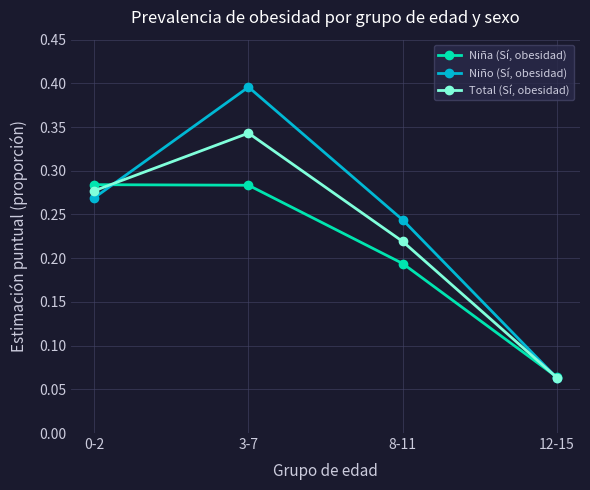

What is the sum of all Total (Sí, obesidad) values?

0.9